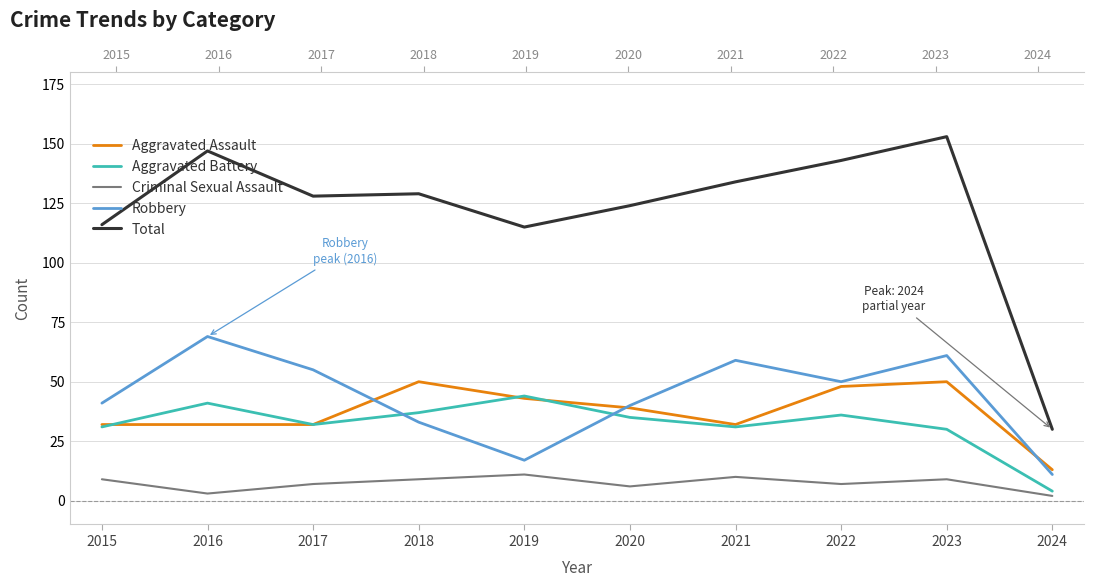

What is the sum of all Total values?

1219